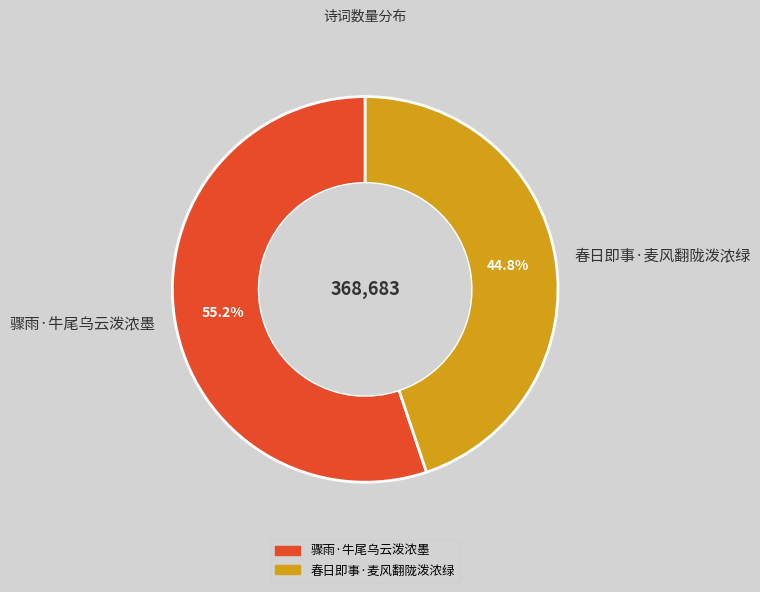

Count the number of slices in the pie.

2